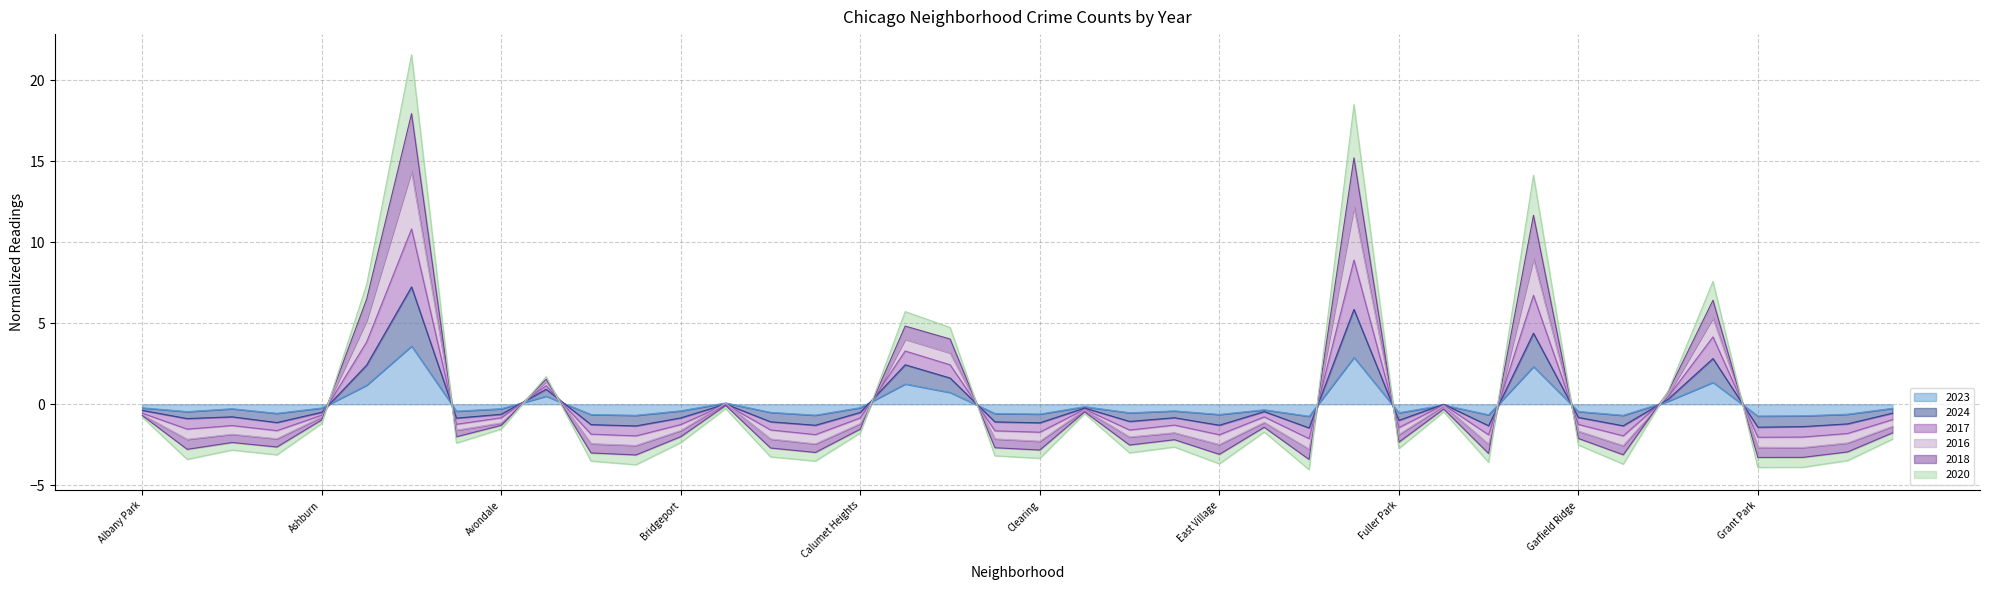

At how many categories does at least one series exceed 8?

3